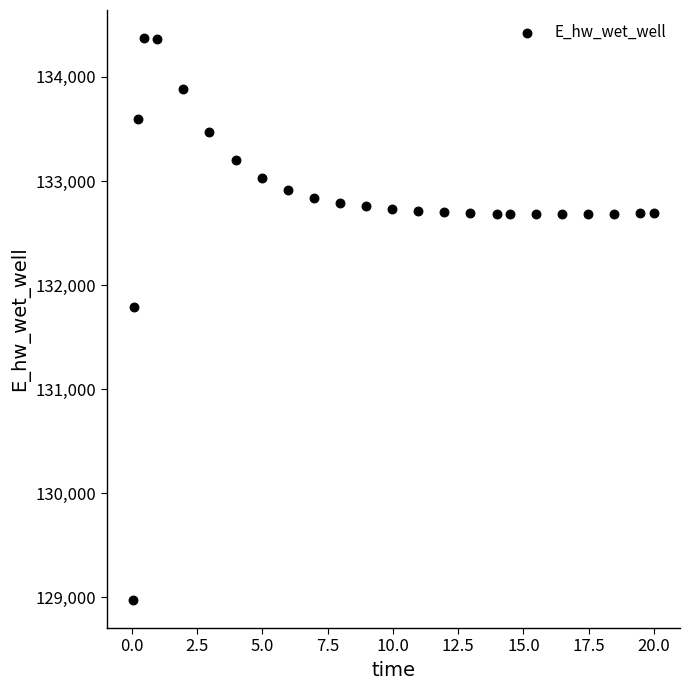

What Y value in the scatter plot is closest to 131673?

131790.7